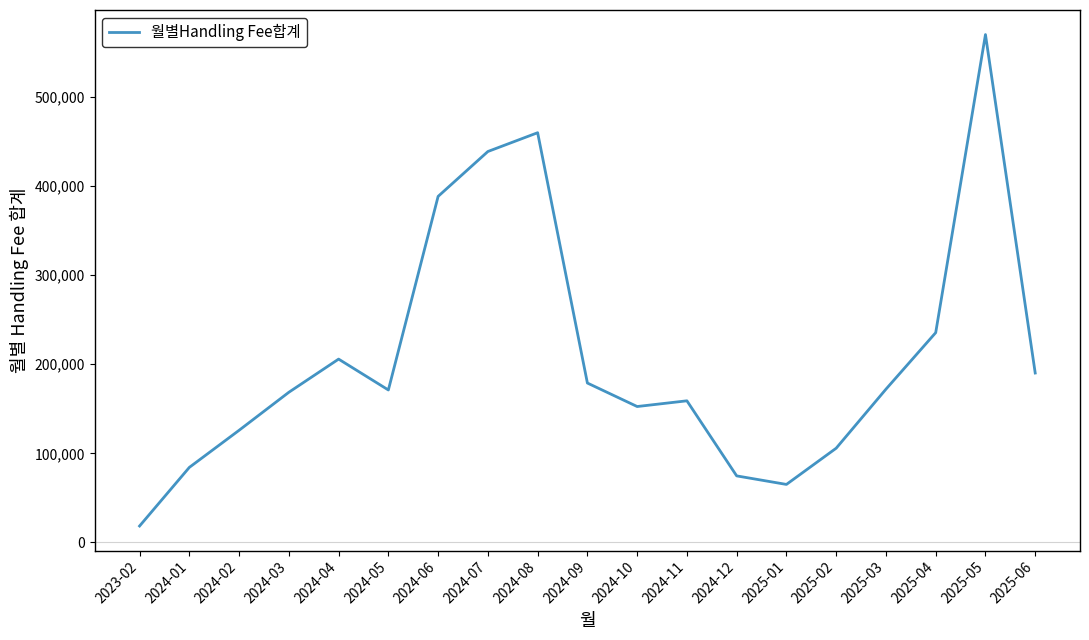

Approximately how many times larger is the value at 2024-06 compared to 2024-05?

2.3